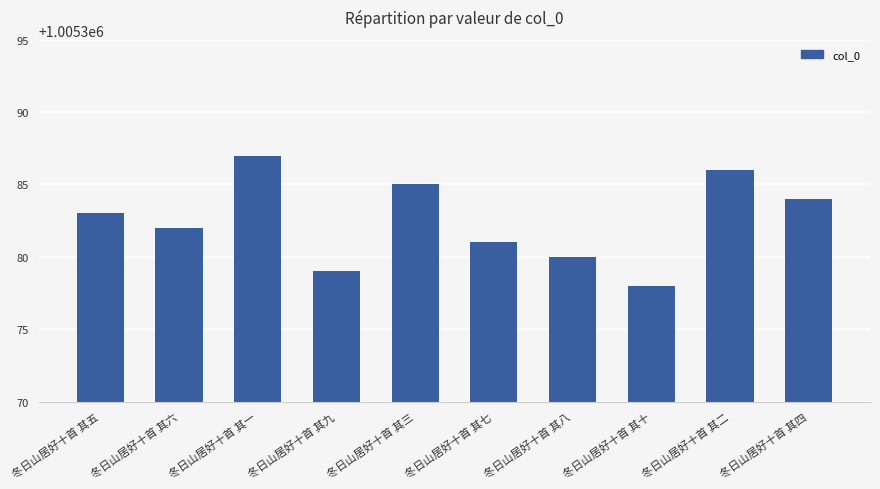

What value does the data have at 冬日山居好十首 其三?

1005385